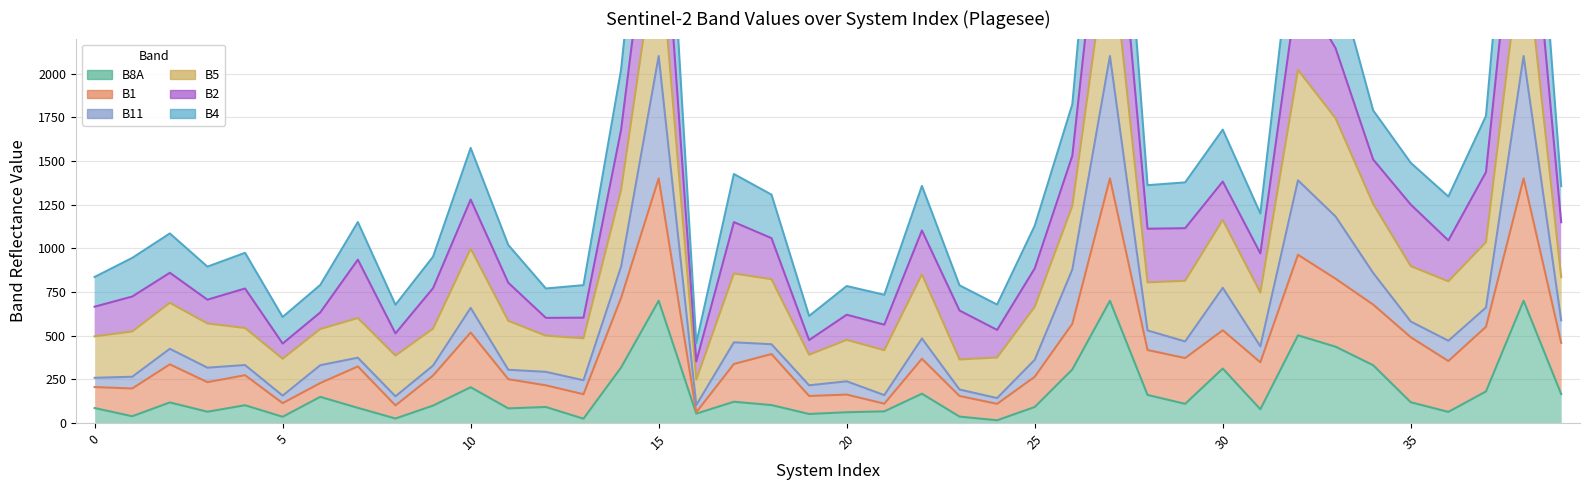

Is it true that B1 equals 173 at 25?

True